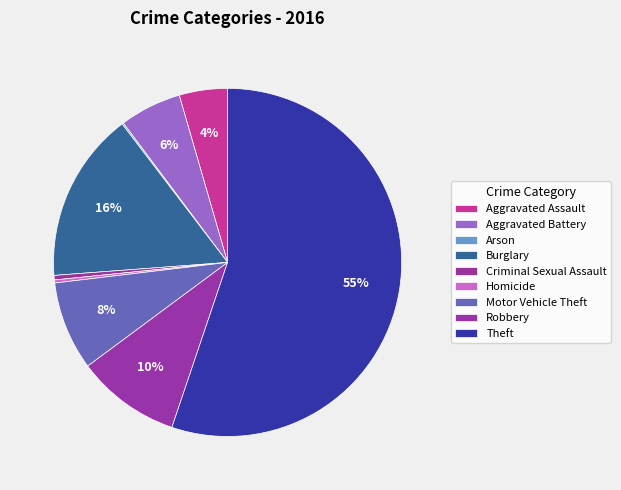

Is there a majority slice in this chart?

Yes